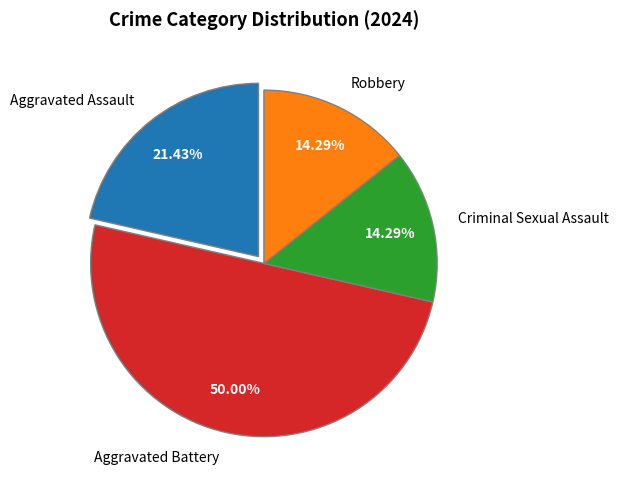

Which slice is the largest?

Aggravated Battery